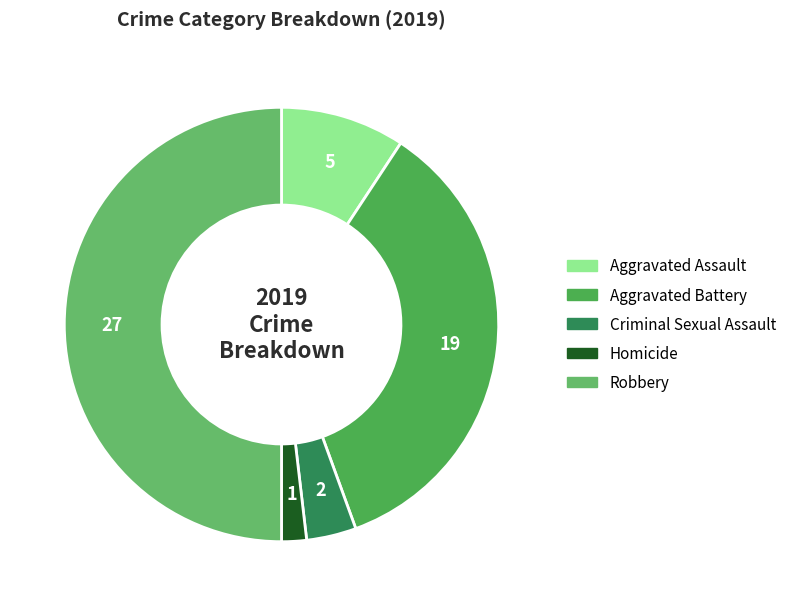

To the nearest percent, what is the combined percentage of Homicide and Criminal Sexual Assault?

6%